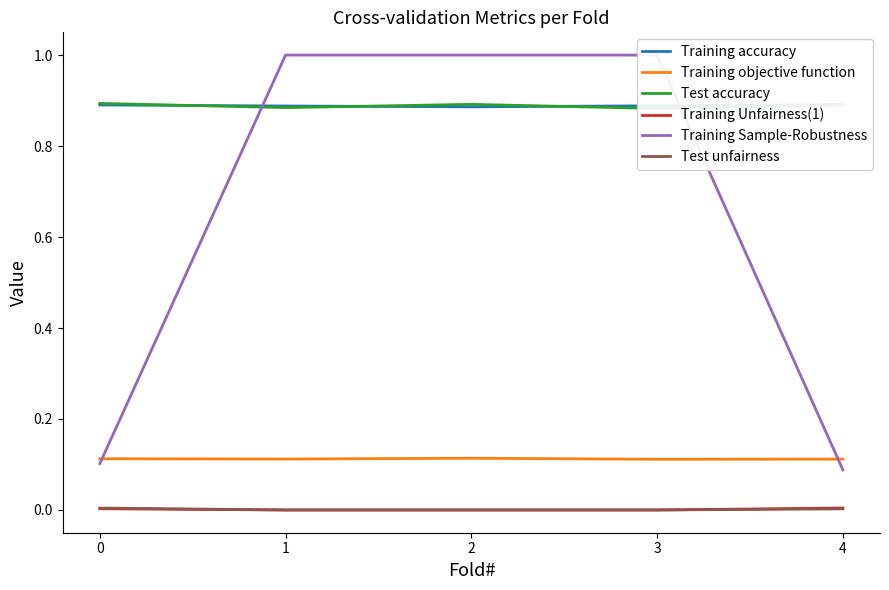

What is the sum of all Training objective function values?

0.6